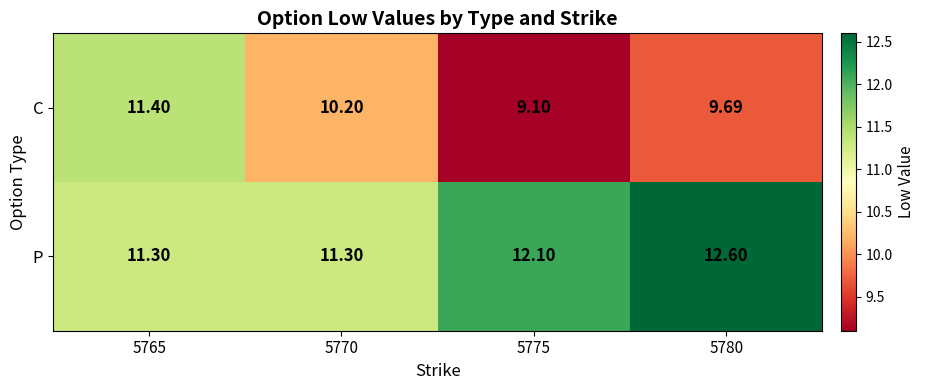

Is the value of P at 5775 greater than the value of C at 5775?

Yes